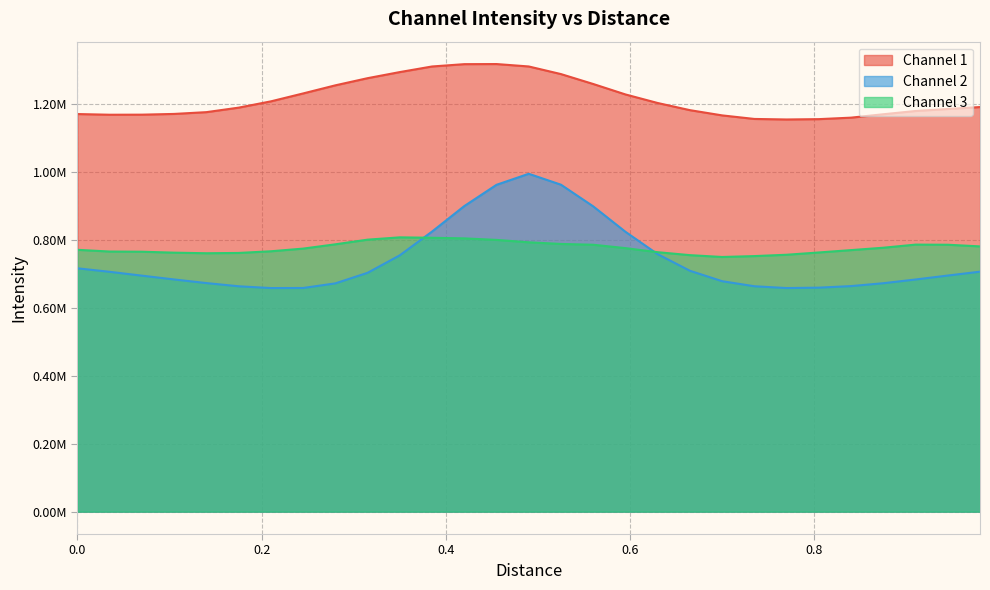

Reading left to right, extract all data points from this chart.

Channel 1: 1170589.2	1168581.9	1168786.8	1170956.0	1176191.3	1189452.2	1207935.0	1231245.5	1255122.2	1276196.1	1294170.1	1310646.4	1317481.1	1317798.4	1310688.8	1288247.3	1259080.9	1228327.6	1203108.7	1182061.8	1166641.7	1156176.8	1154609.1	1155612.3	1159994.5	1169979.3	1179562.4	1185441.3	1191201.6
Channel 2: 716415.5	706094.7	694785.7	683592.4	672932.7	663530.1	658273.9	658490.6	672069.5	703180.7	754705.0	824591.7	899611.9	962258.7	994721.7	962560.8	898810.9	823977.1	758024.9	709200.2	678461.8	663591.1	658297.1	659475.0	664067.1	672519.9	683480.8	695111.0	706514.5
Channel 3: 770854.0	765811.1	765269.0	762499.8	760797.4	761644.2	766577.6	774426.3	787077.9	800772.3	807577.1	806343.4	804567.2	800073.1	793013.1	788158.1	785796.1	775847.8	763879.5	755164.0	749771.0	752398.3	756354.5	763057.2	770022.7	777009.1	786206.0	785806.4	780949.5